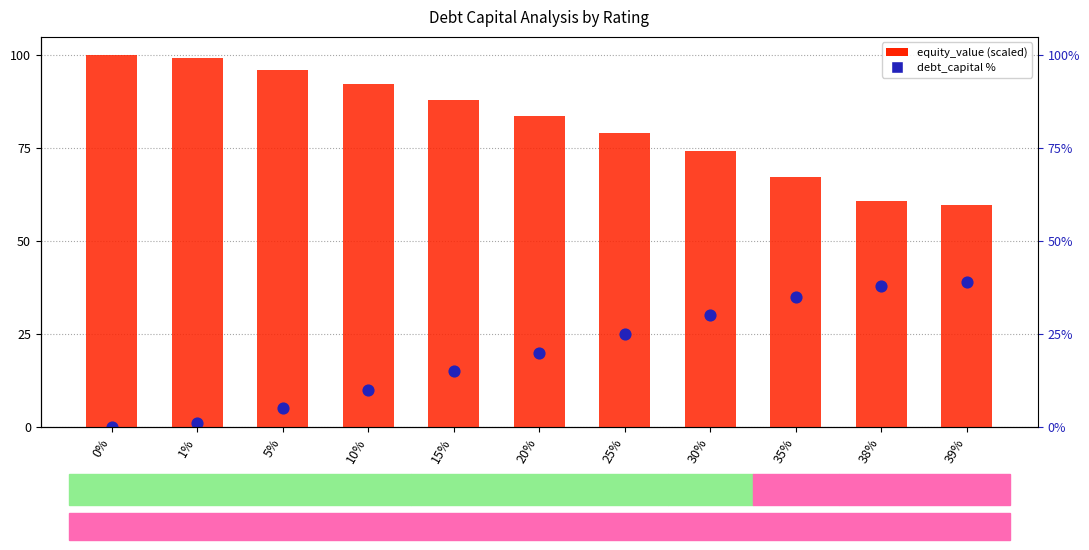

At which category is the sum across all series the highest?

30%